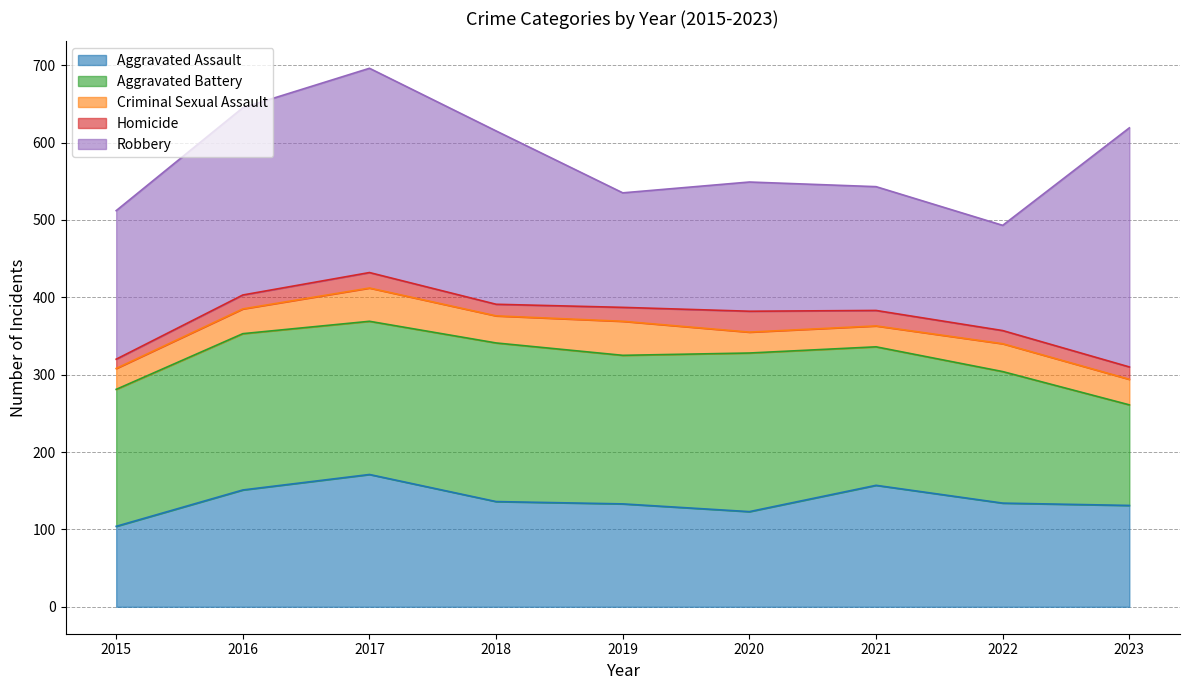

In Aggravated Assault, how many points are lower than both neighbors (excluding endpoints)?

1